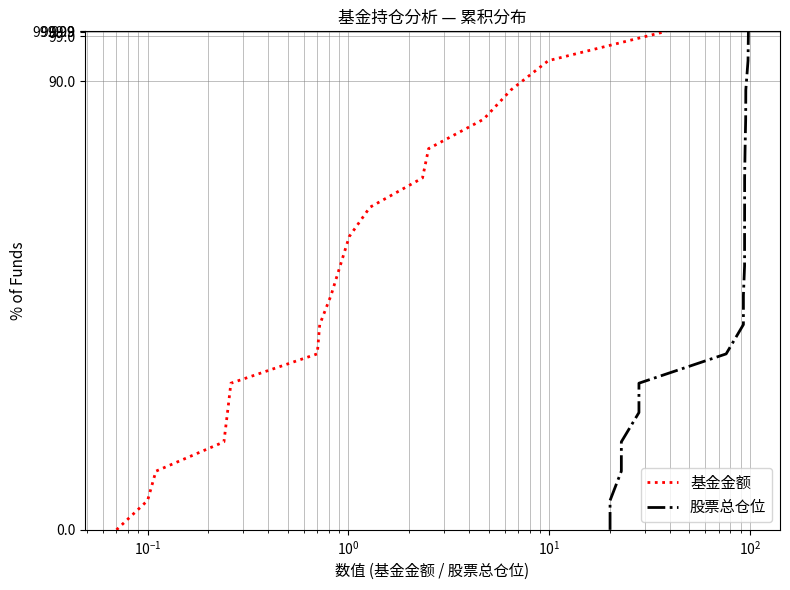

True or false: 股票总仓位 and 基金金额 cross at least once.

False